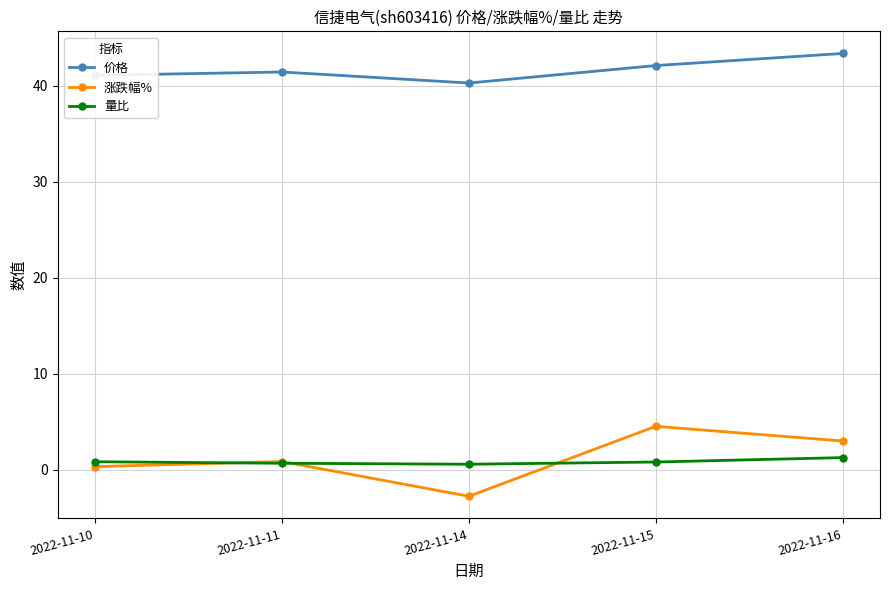

In 价格, how many points are higher than both neighbors (excluding endpoints)?

1